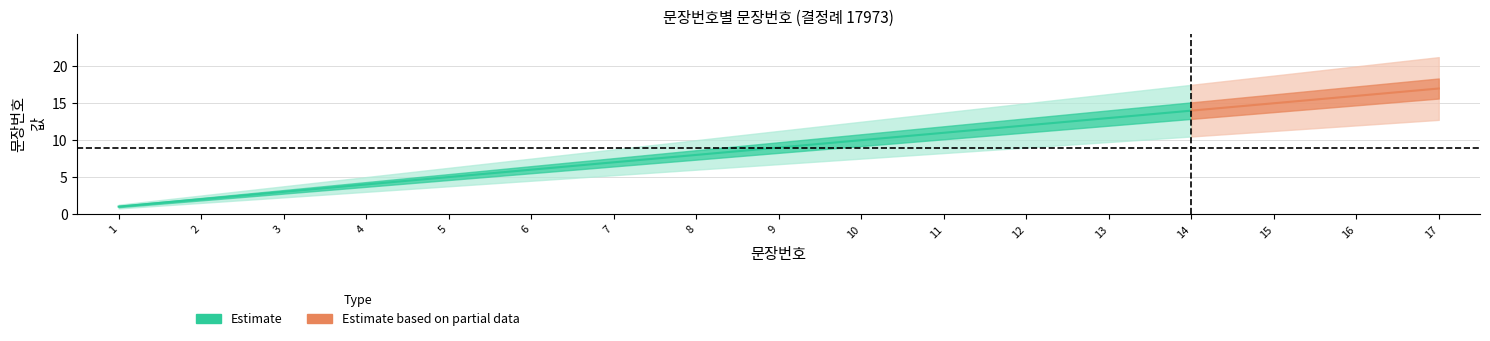

Read the Estimate_mid value at 17, to the nearest 10.

20